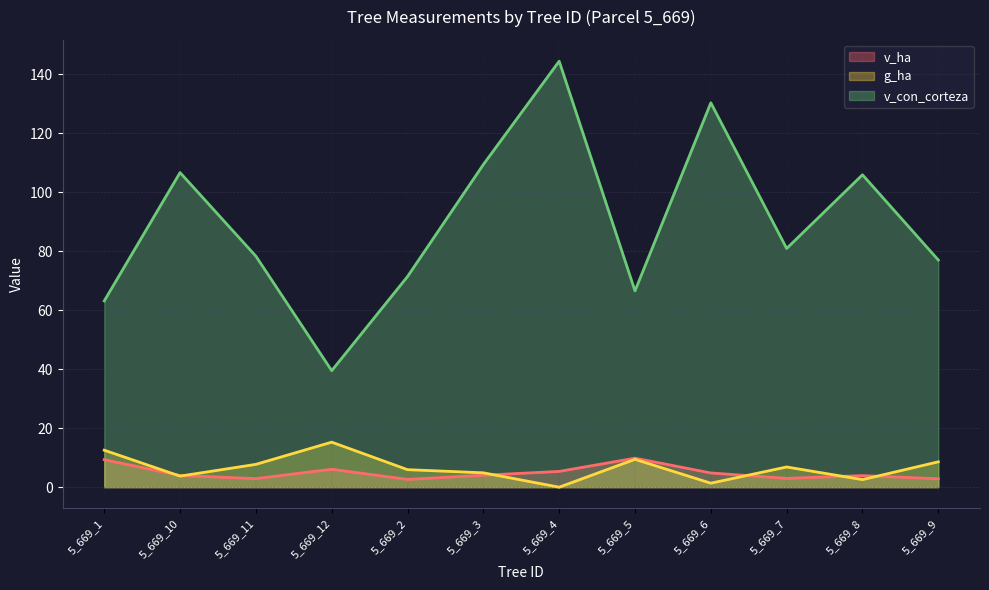

Reading left to right, what are all the values shown in this chart?

v_ha: 9.3	4.0	2.9	6.1	2.6	4.0	5.3	9.8	4.8	3.0	3.9	2.9
g_ha: 12.6	3.8	7.7	15.3	5.9	4.9	0.0	9.4	1.4	6.8	2.6	8.6
v_con_corteza: 63.2	106.7	78.3	39.5	71.5	109.4	144.5	66.6	130.4	81.0	106.0	77.0